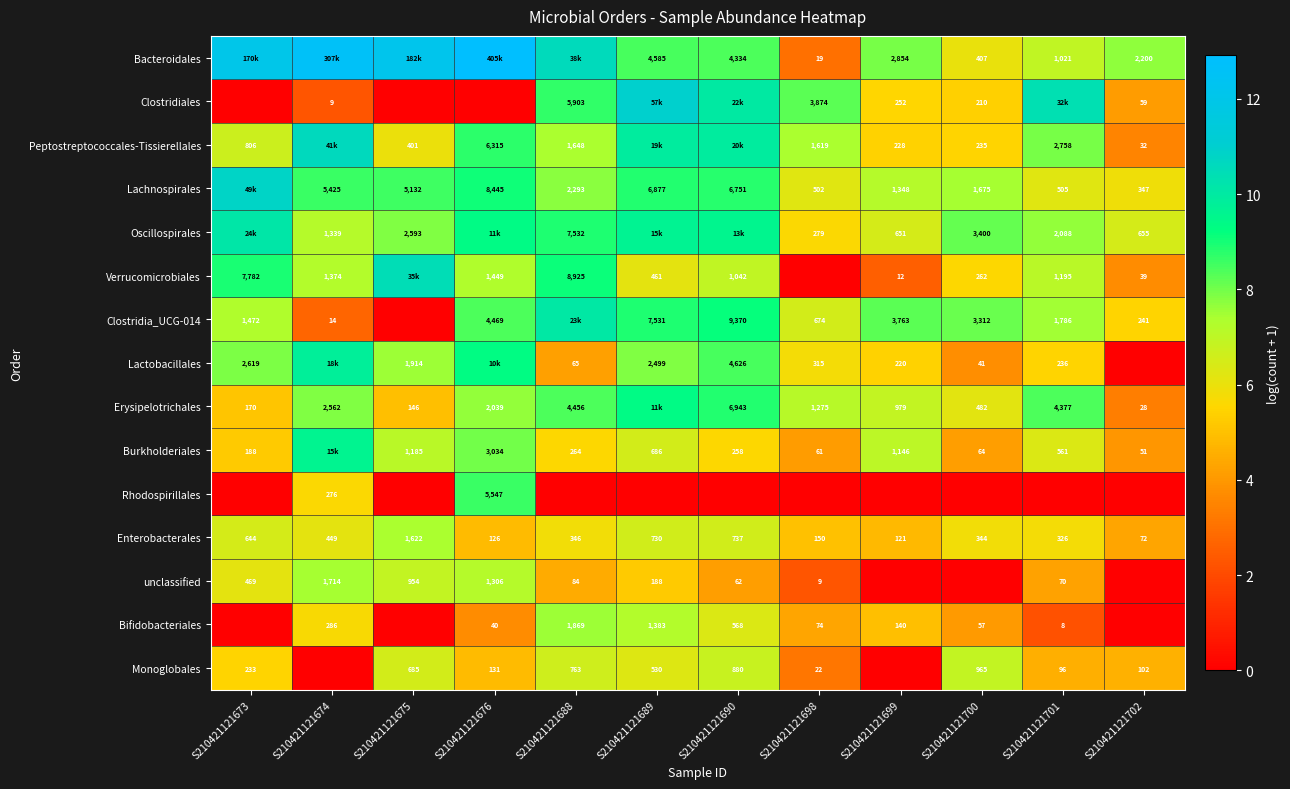

Is the value of unclassified at S210421121675 greater than the value of Lactobacillales at S210421121698?

Yes